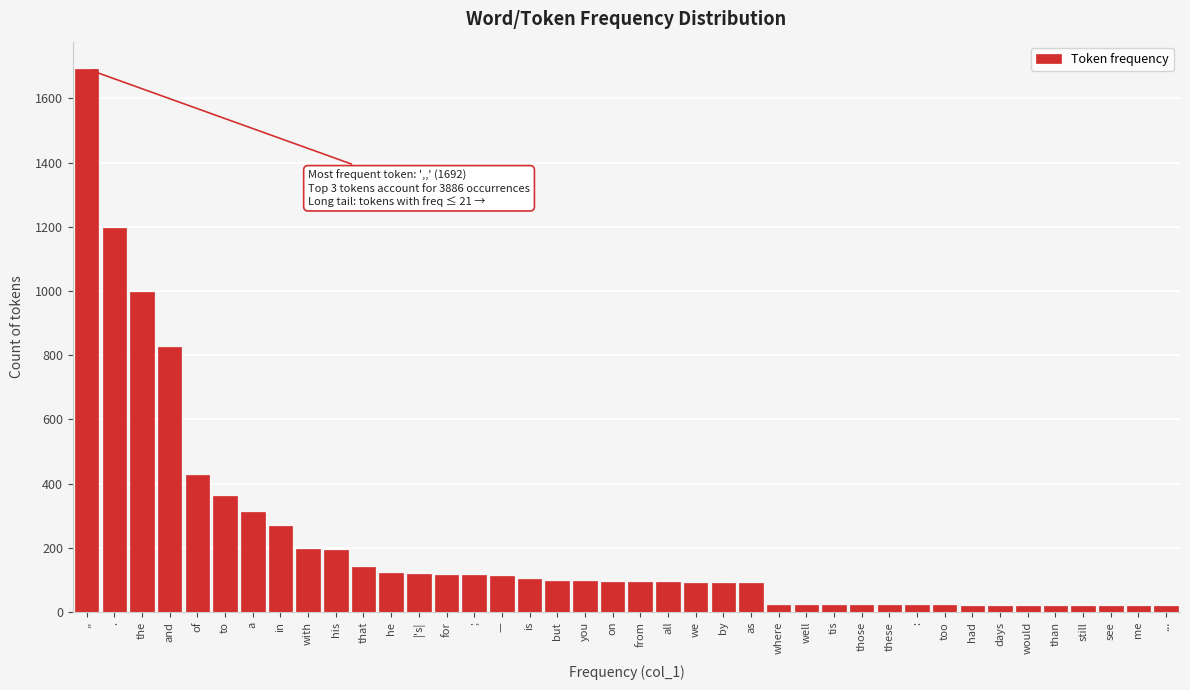

What is the difference between the maximum and second lowest values?

1673